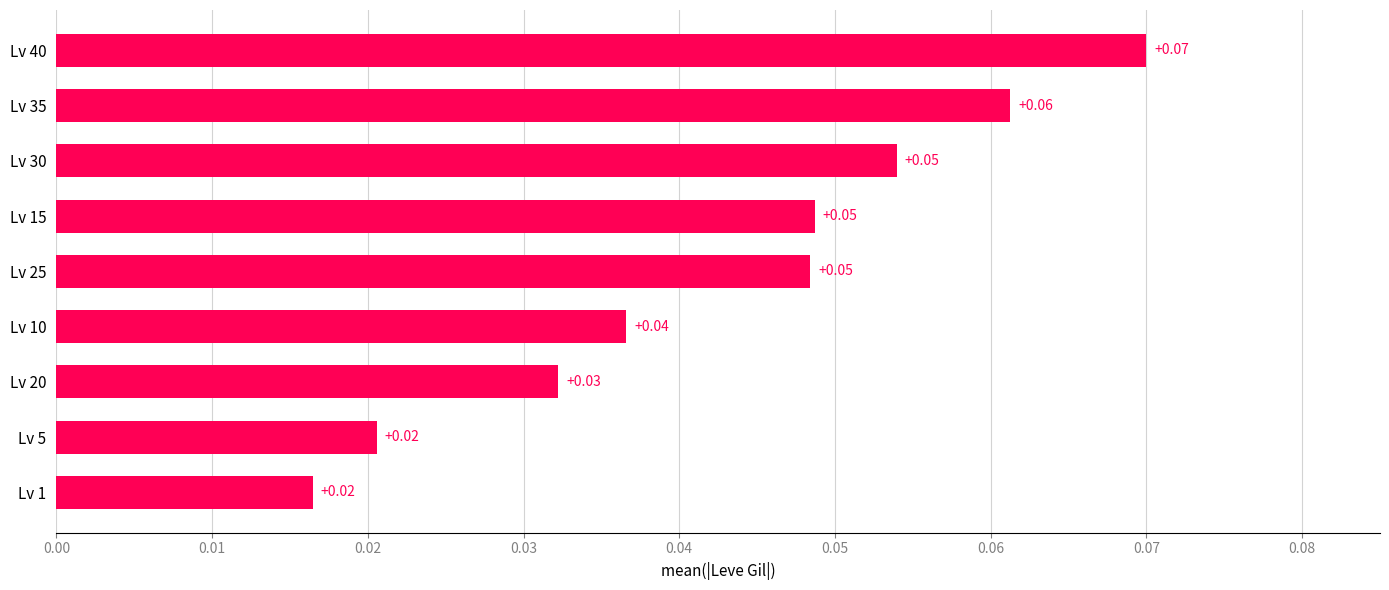

Which has a higher value, Lv 25 or Lv 40?

Lv 40